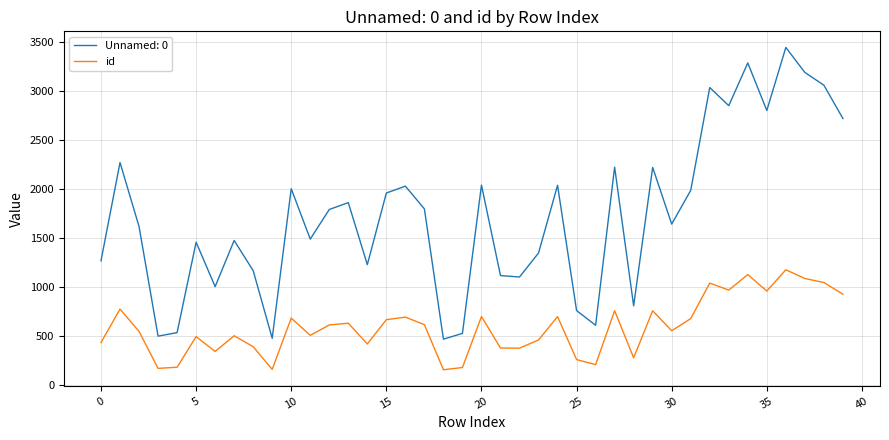

Which series has the widest spread of values?

Unnamed: 0